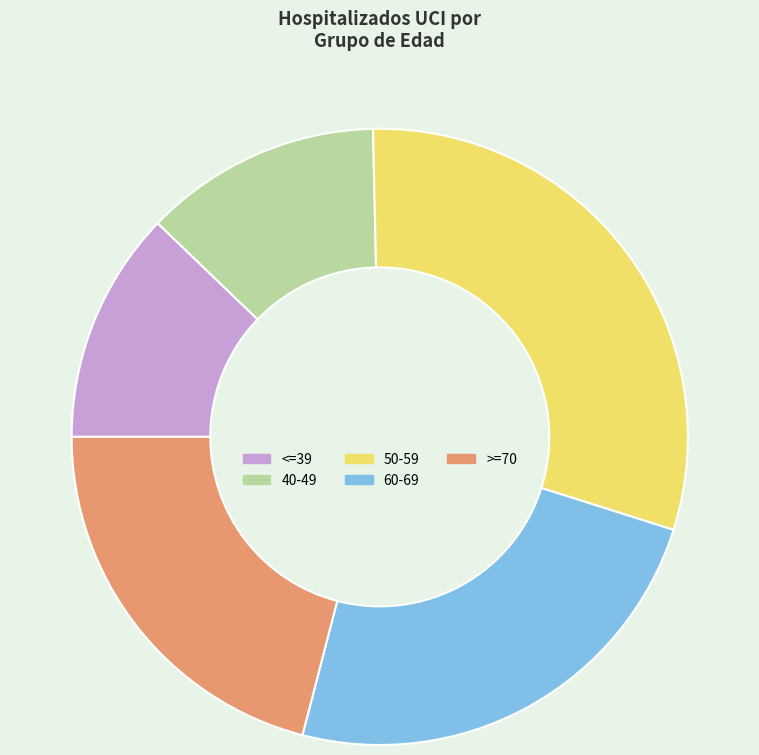

Is there a majority slice in this chart?

No